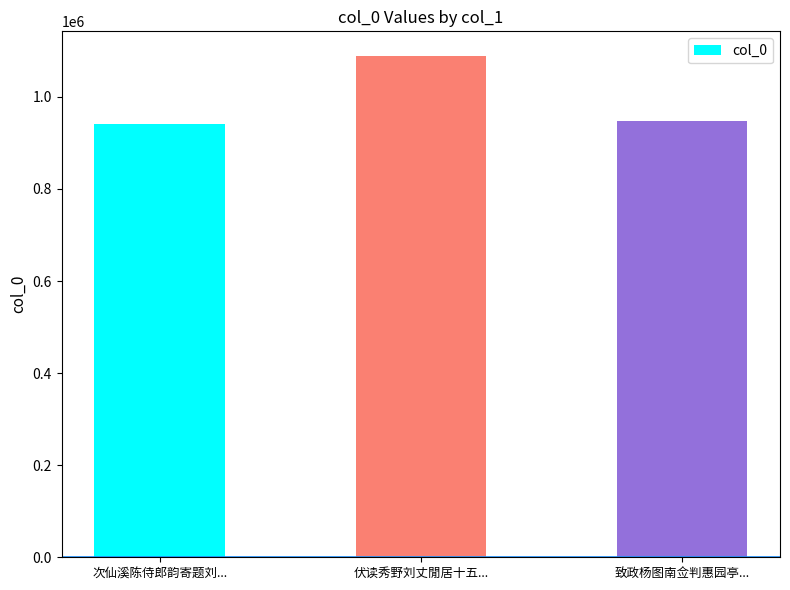

What is the sum of all values?

2977332